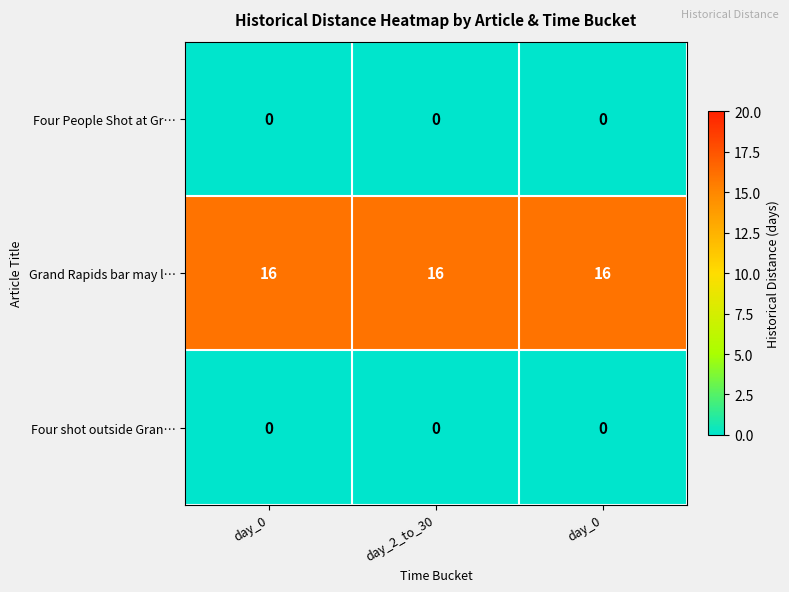

Between day_2_to_30 and day_0, which is larger?

day_2_to_30